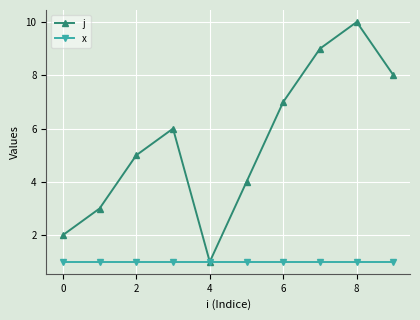

Which series has the largest total across all categories?

j